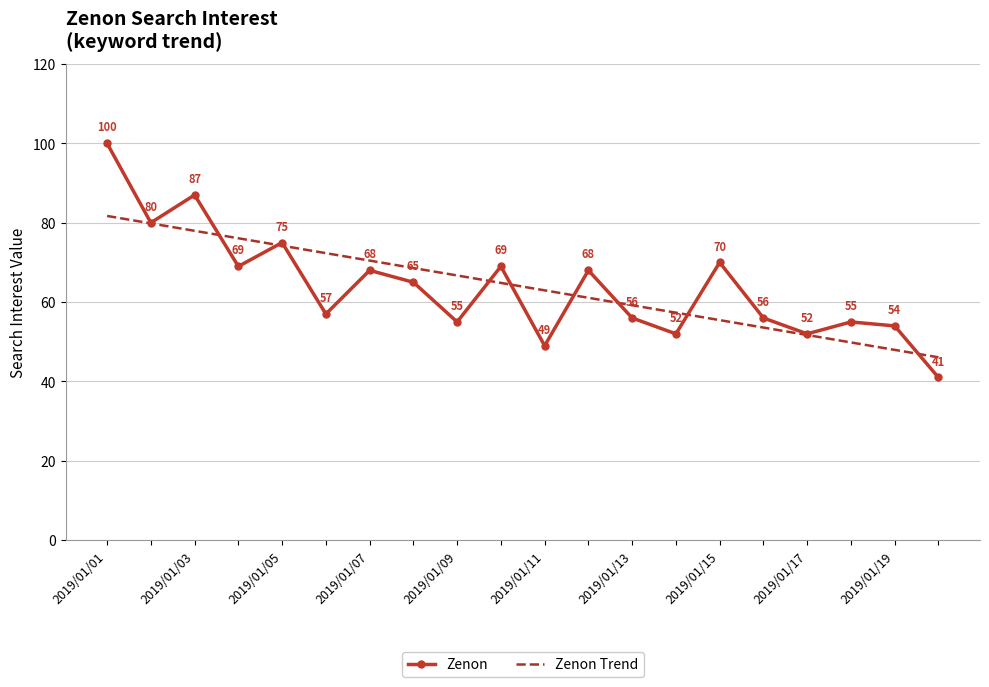

What is the greatest value displayed?

100.0